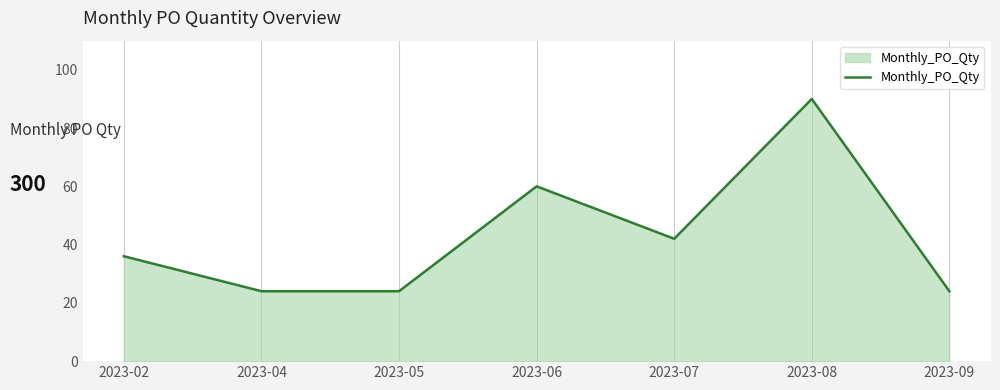

What is the change in value from 2023-06 to 2023-08?

+30